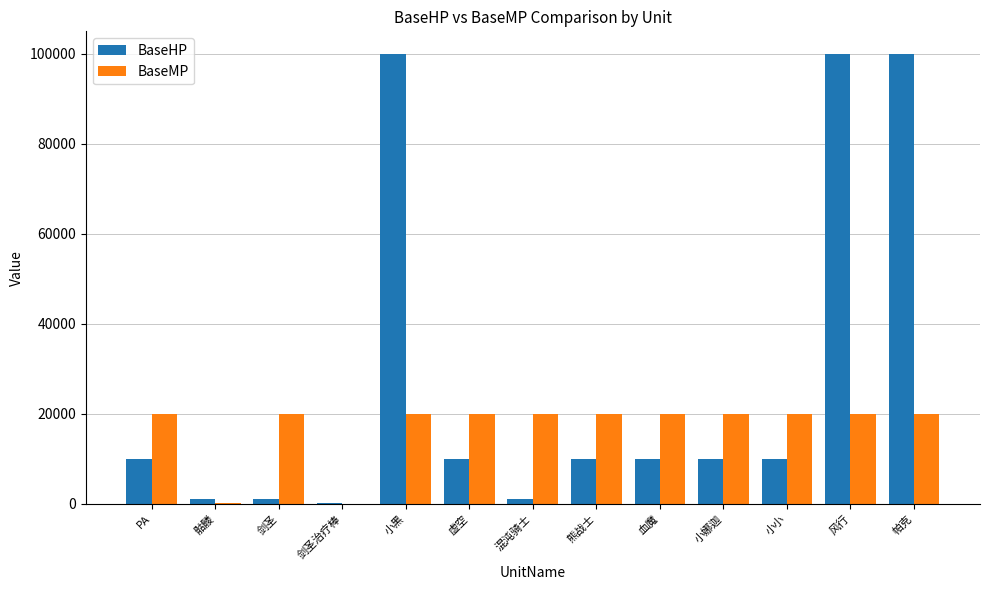

What value does the BaseMP series have at 虚空, to the nearest 10?

20000